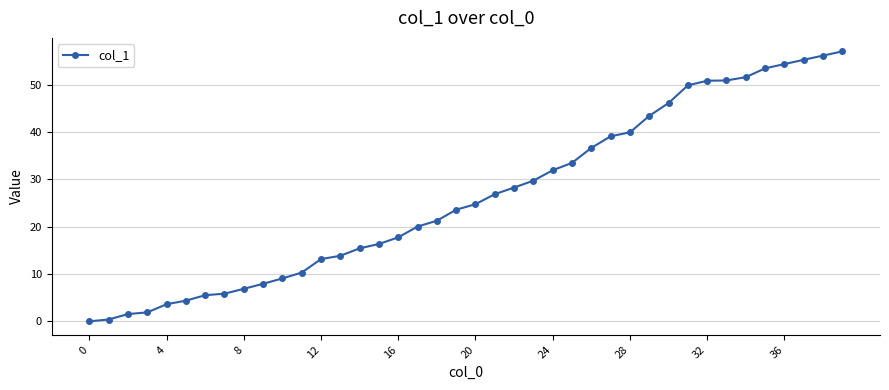

What is the difference between the second highest and second lowest values?

55.8